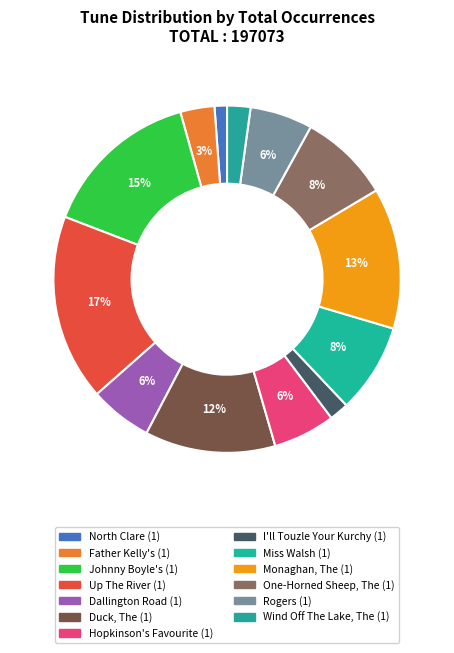

Which slice is the largest?

Up The River (1)